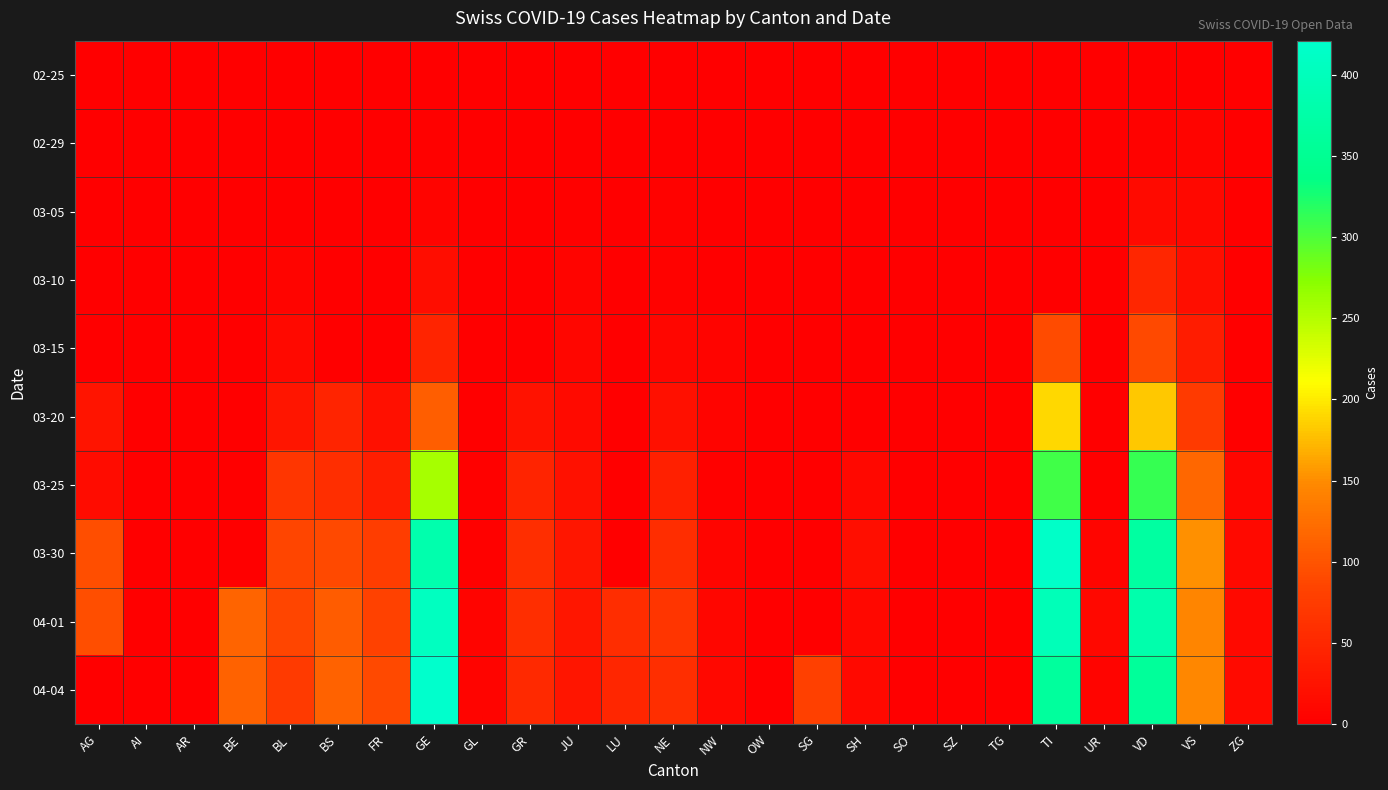

Which series has the largest total across all categories?

04-01